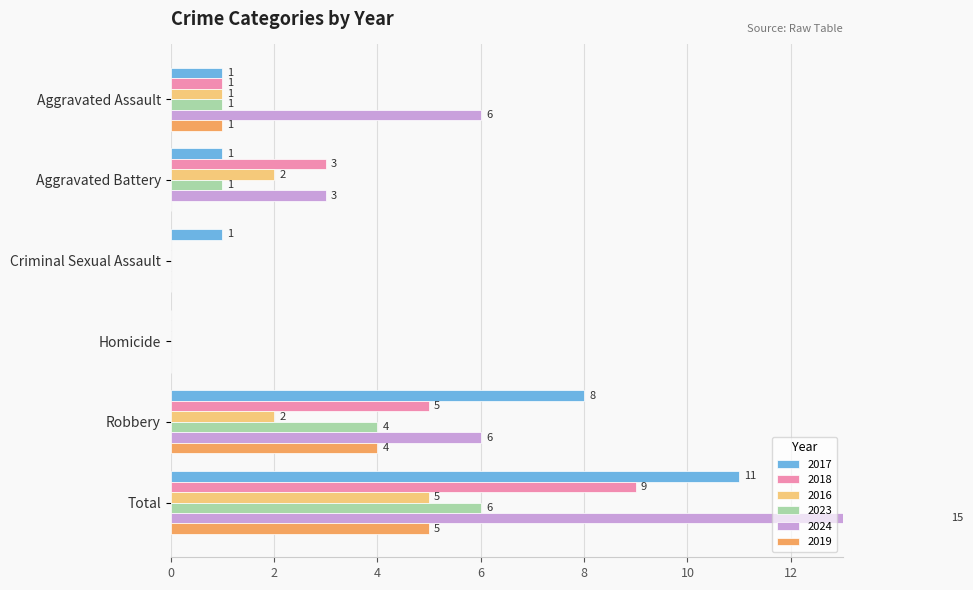

What is the sum of the 2017 values at Robbery and Criminal Sexual Assault?

9